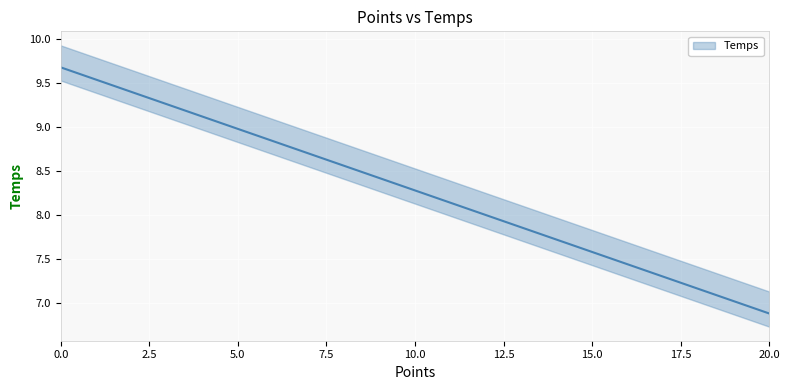

List the labels in order of value, smallest first.

20, 19, 18, 17, 16, 15, 14, 13, 12, 11, 10, 9, 8, 7, 6, 5, 4, 3, 2, 1, 0